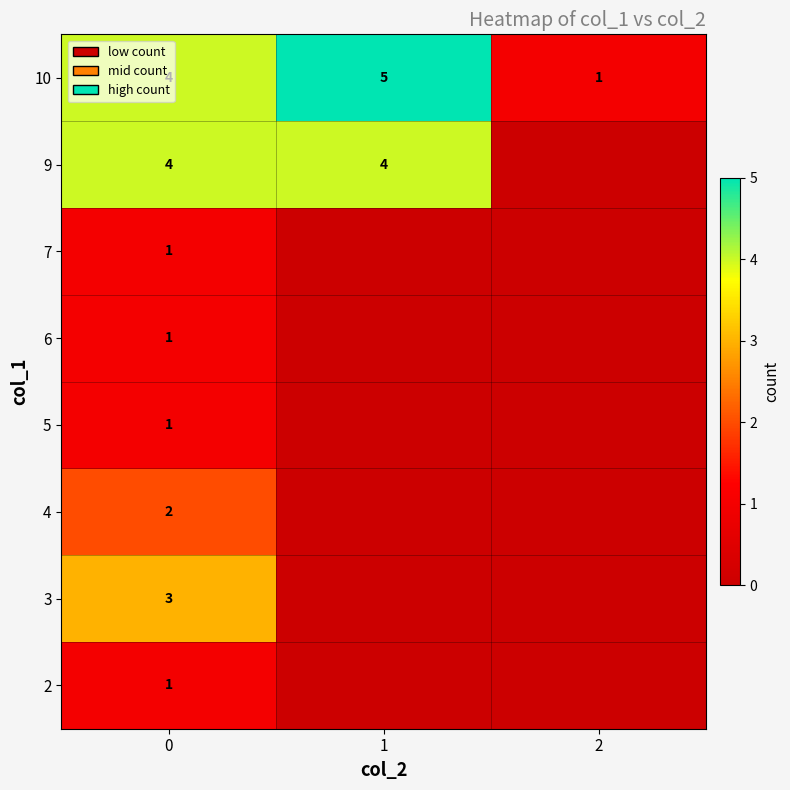

The value of 7 at 0 is 1. True or false?

True